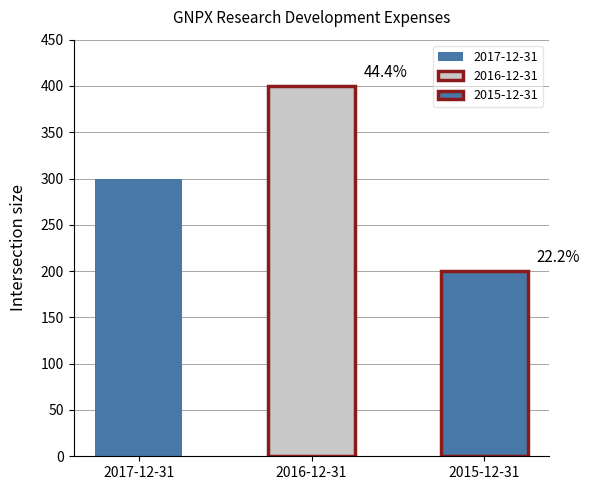

List the labels in order of value, largest first.

2016-12-31, 2017-12-31, 2015-12-31